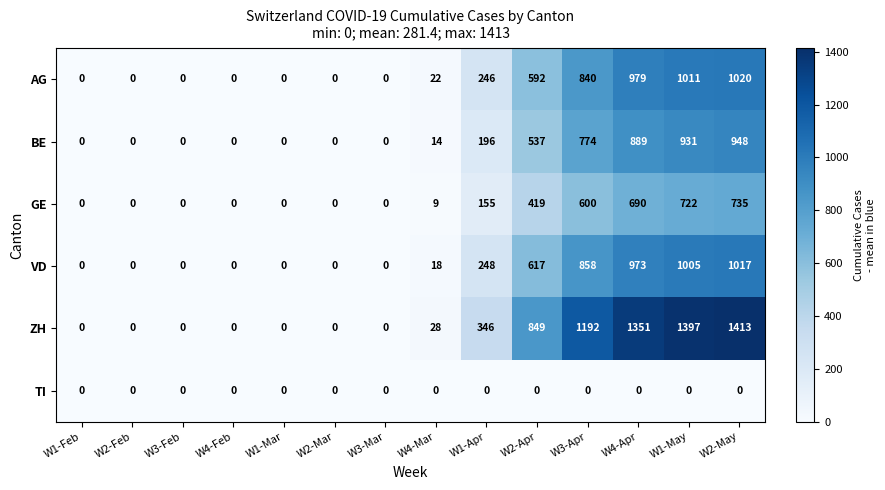

What is the sum of the VD values at W2-Apr and W2-Feb?

617